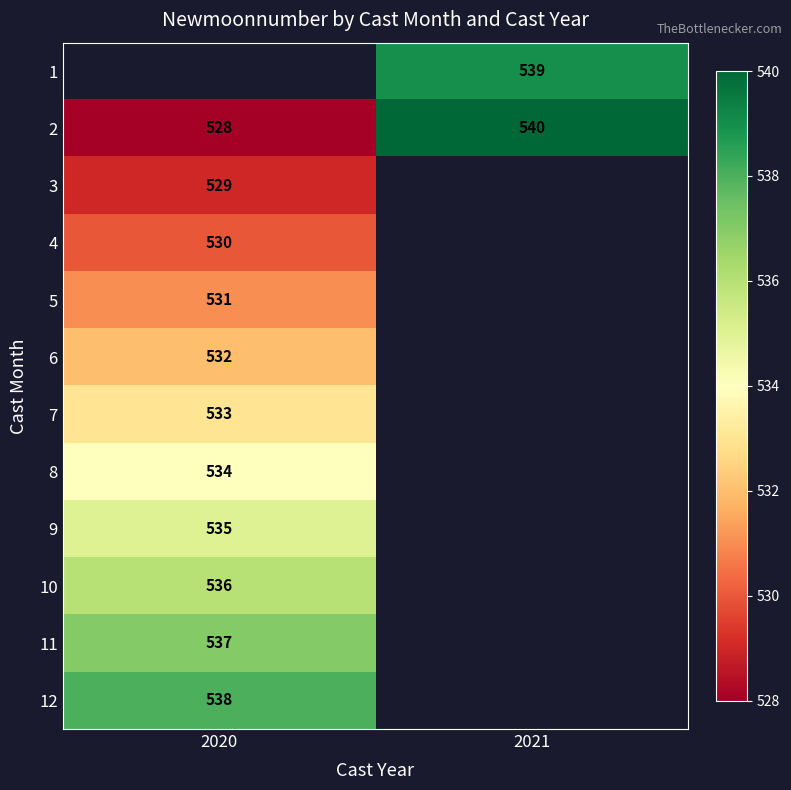

What is the smallest value displayed?

528.0